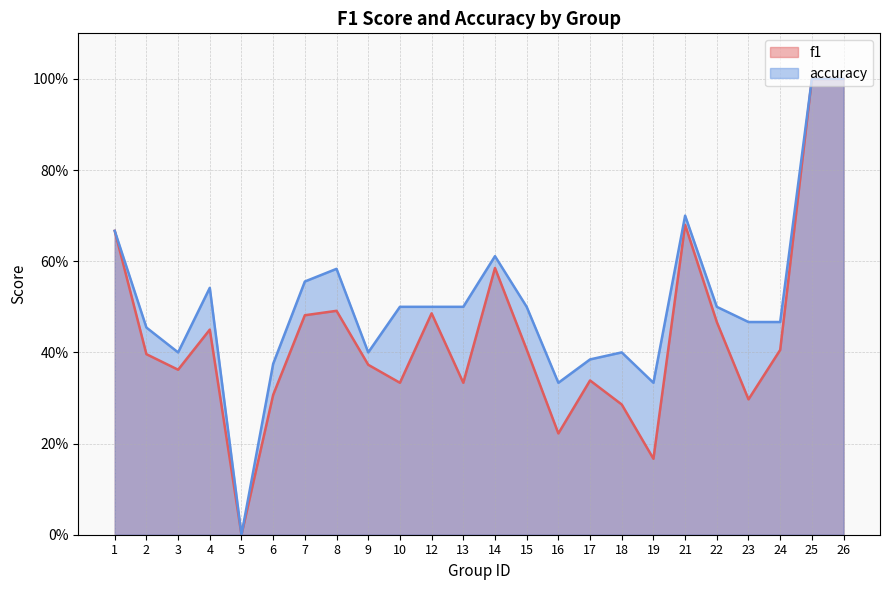

List the series in order of their overall mean, lowest first.

f1, accuracy